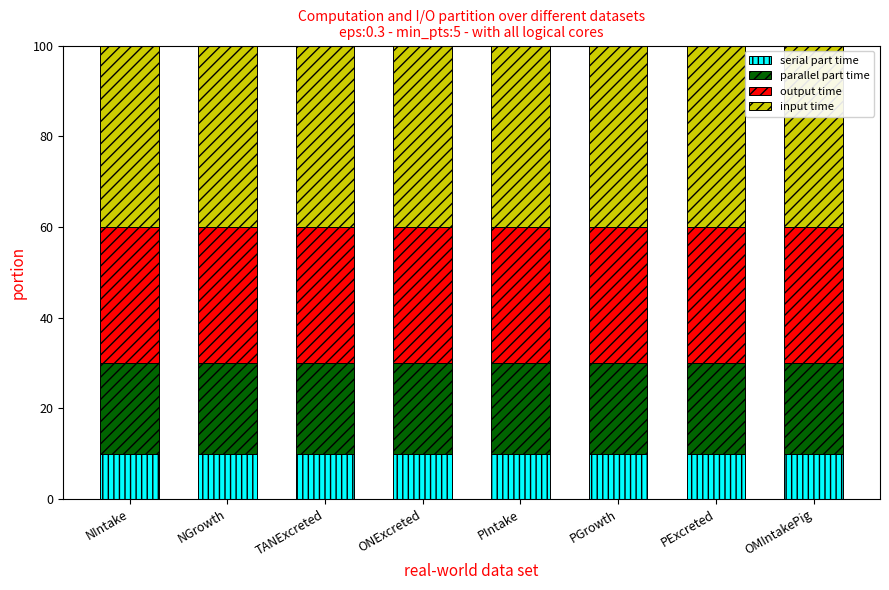

Read the serial part time value at NIntake.

10